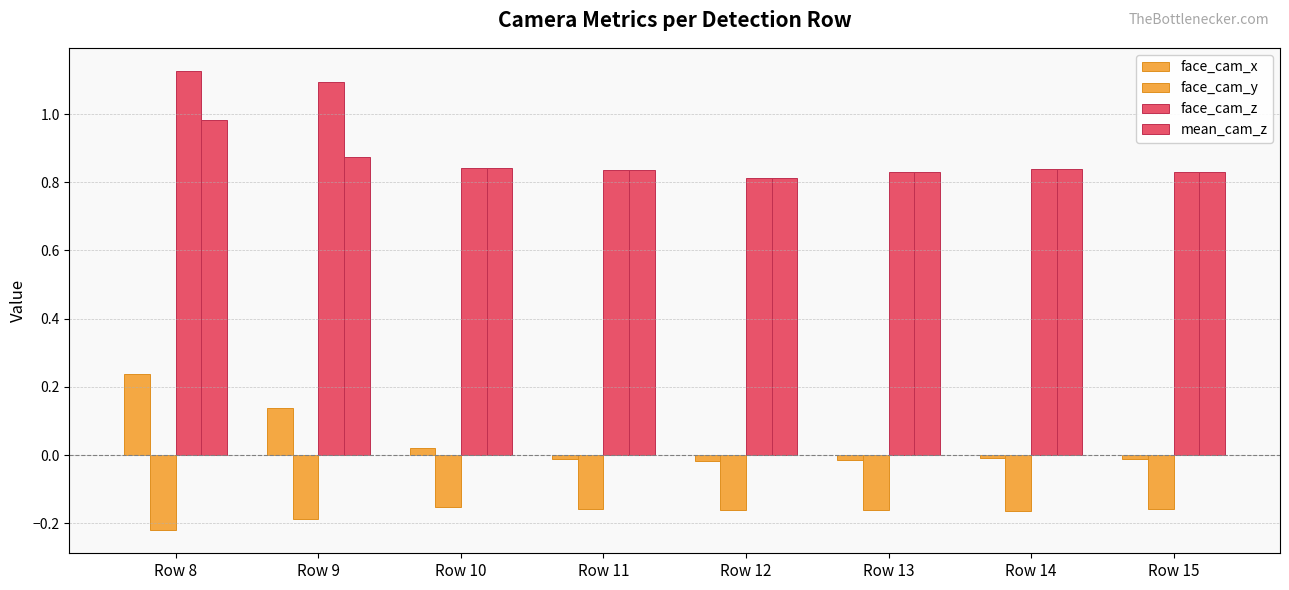

How many groups of bars are there?

8